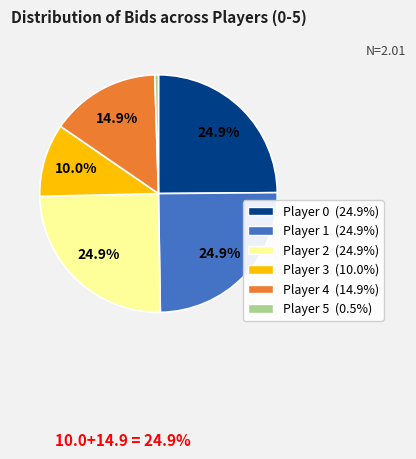

Is there any slice that represents more than half of the pie?

No